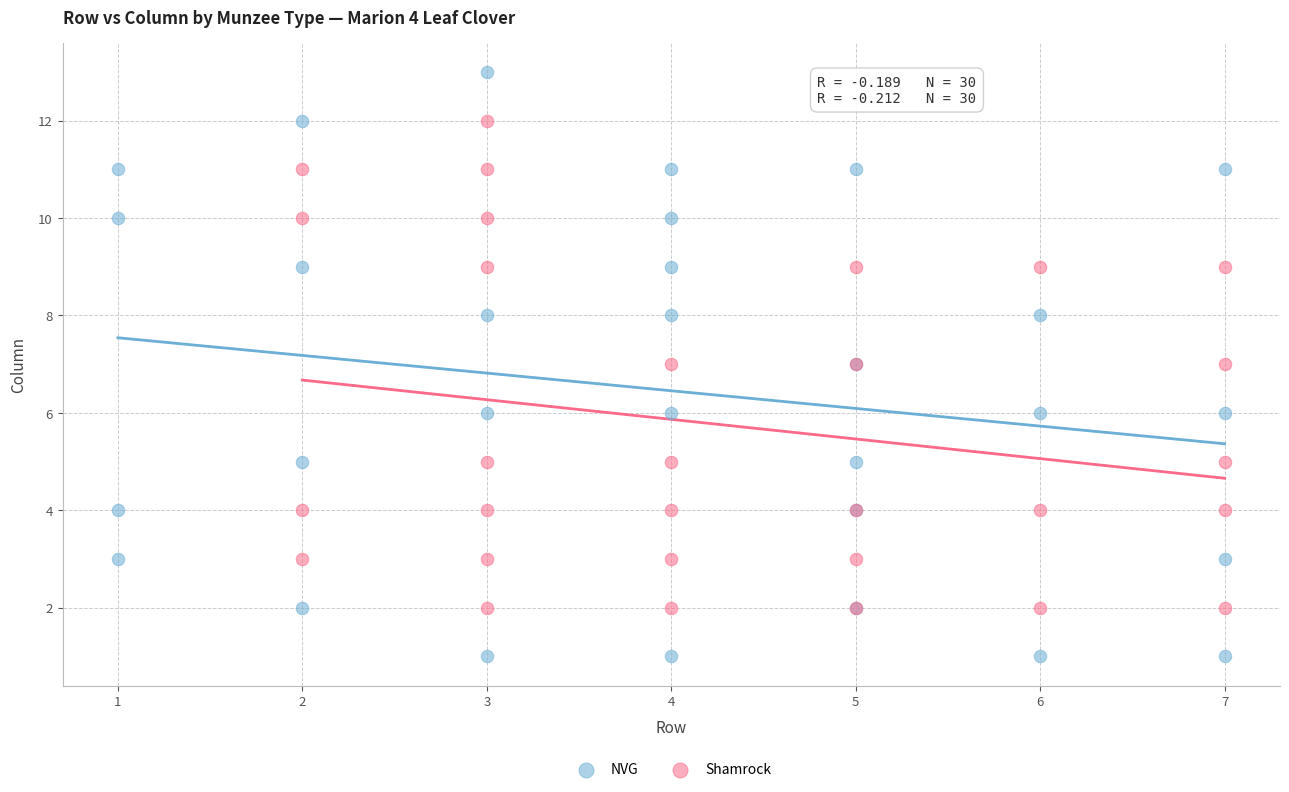

What are all the series names shown in the legend?

NVG, Shamrock